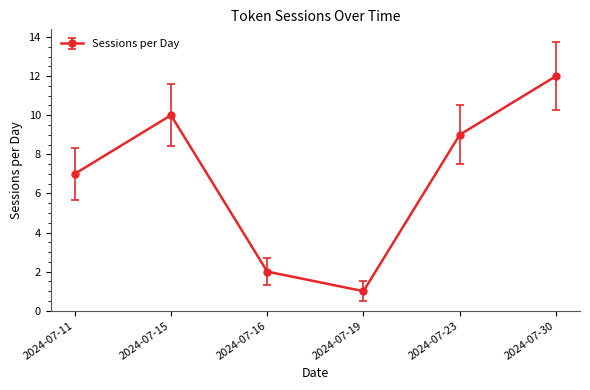

How many series are shown in this chart?

1